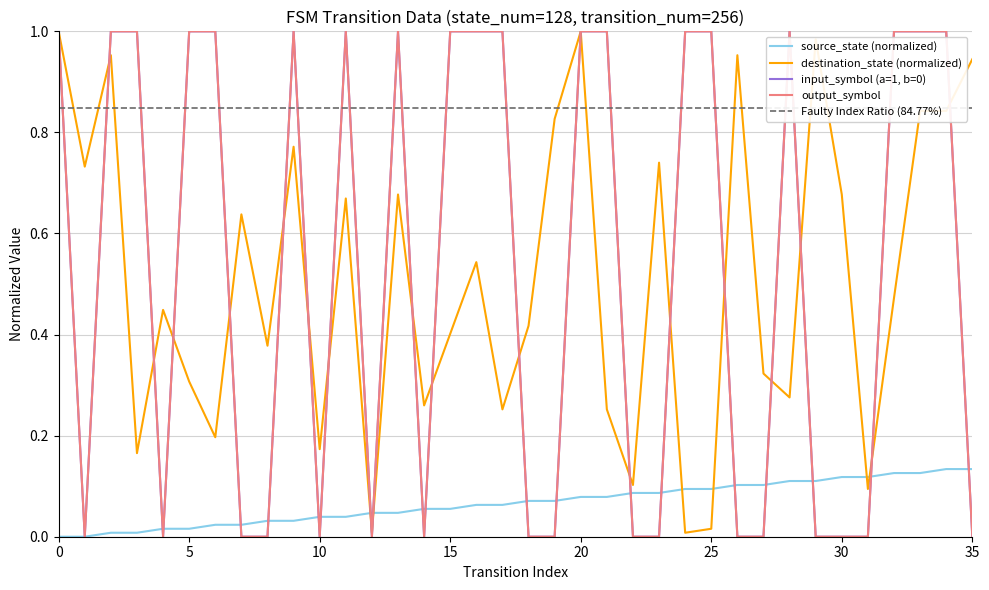

List the series in order of their peak value, lowest first.

source_state, destination_state, input_symbol_encoded, output_symbol